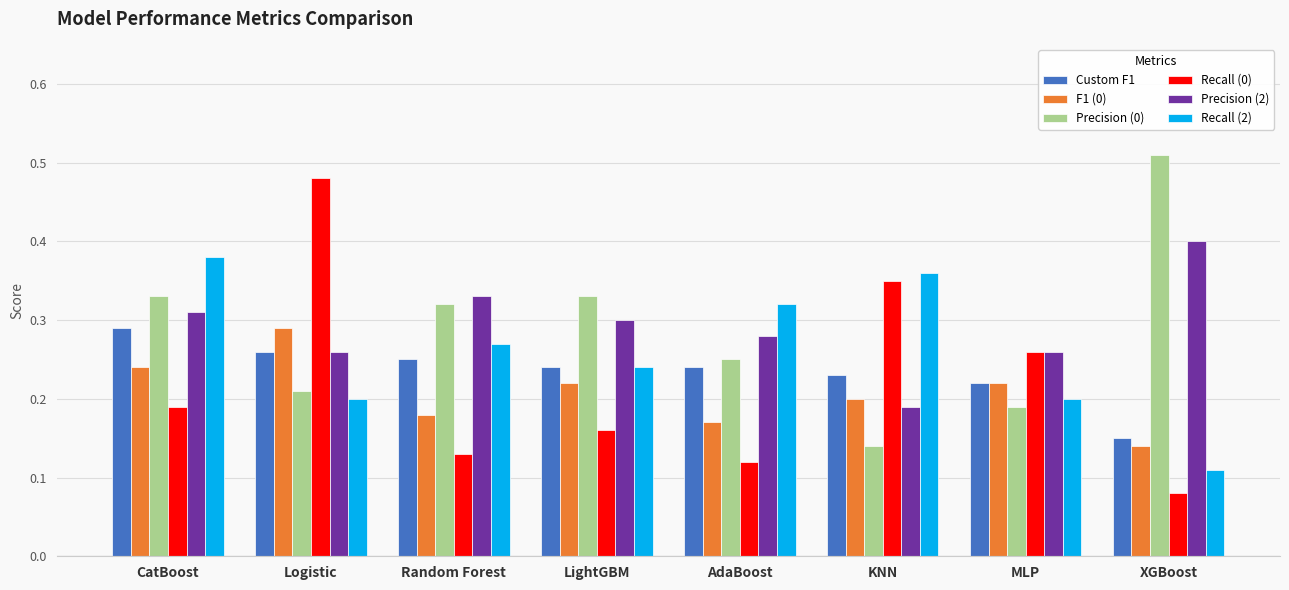

What is the sum of all F1 (0) values?

1.7